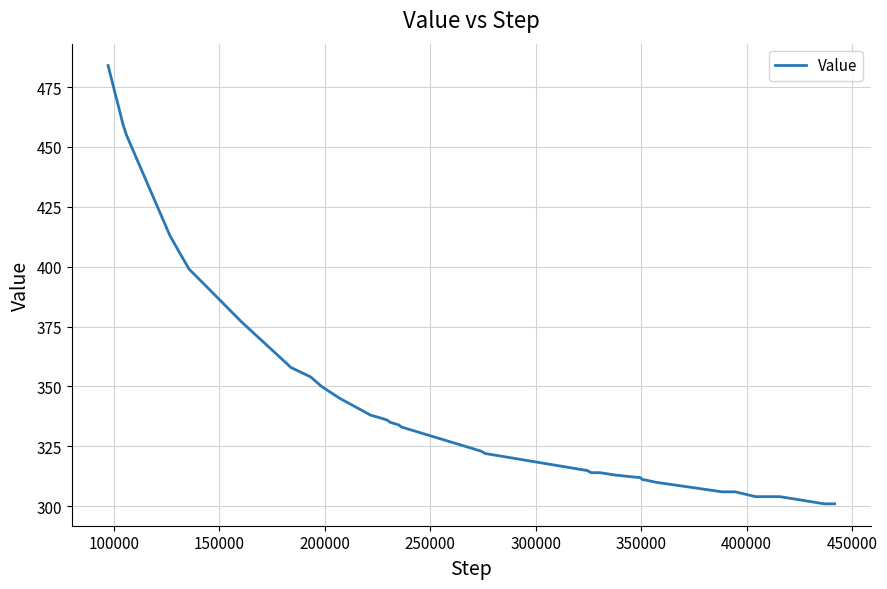

What is the difference between the maximum and minimum values?

183